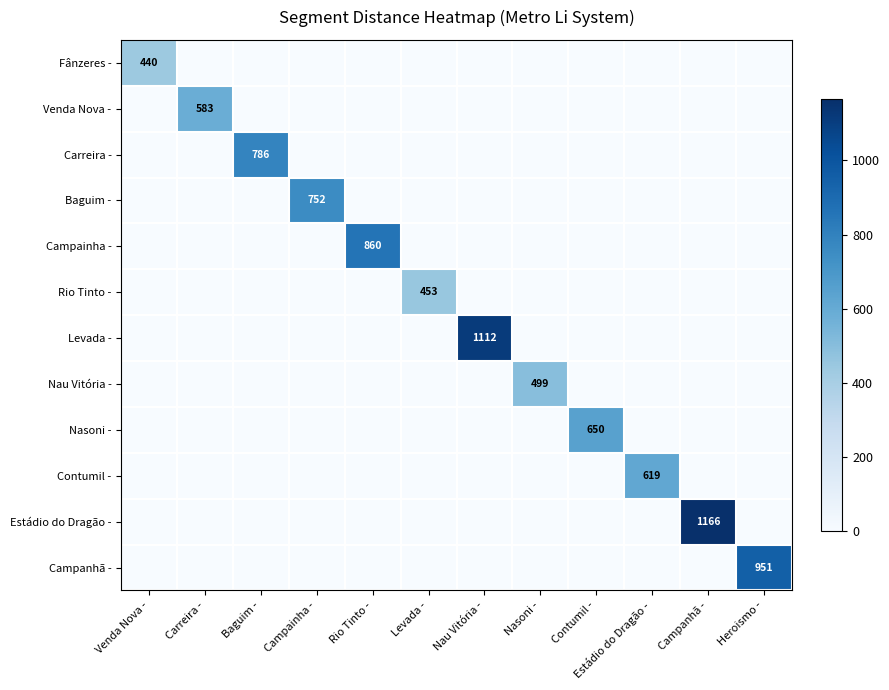

The Carreira - series shows 1272 at Baguim -. True or false?

False